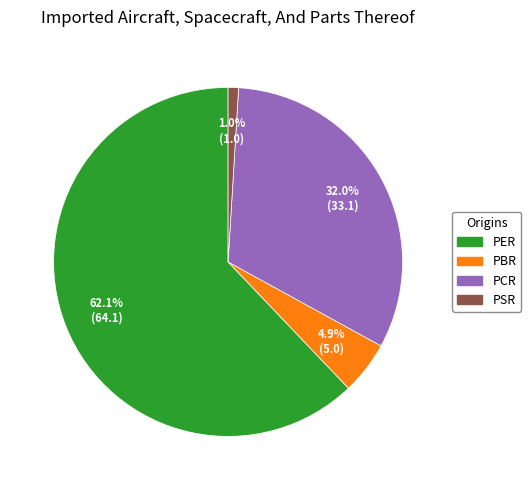

Is there a majority slice in this chart?

Yes